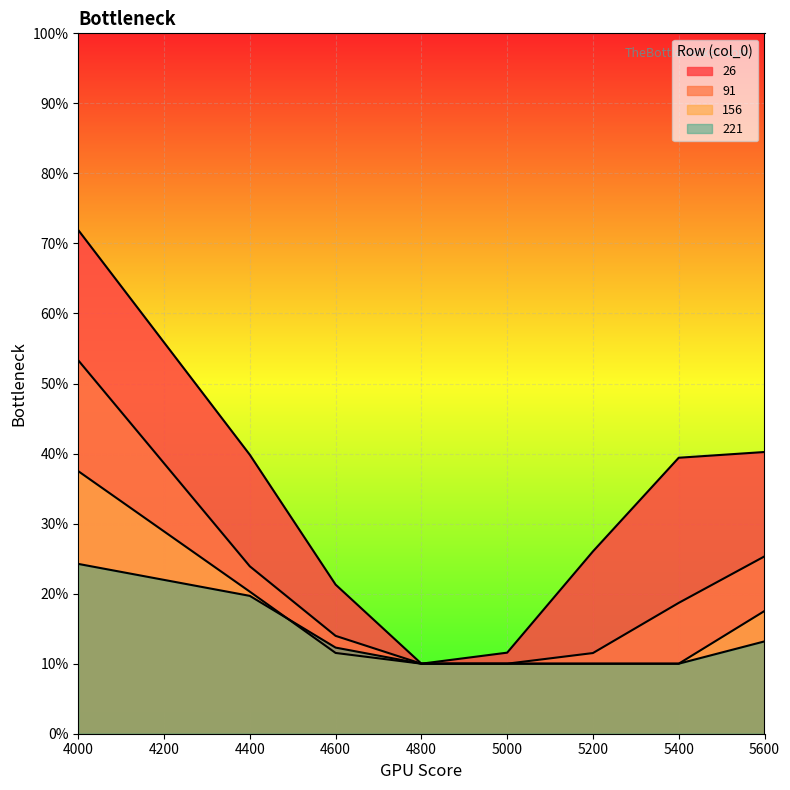

What are all the series names shown in the legend?

26, 91, 156, 221